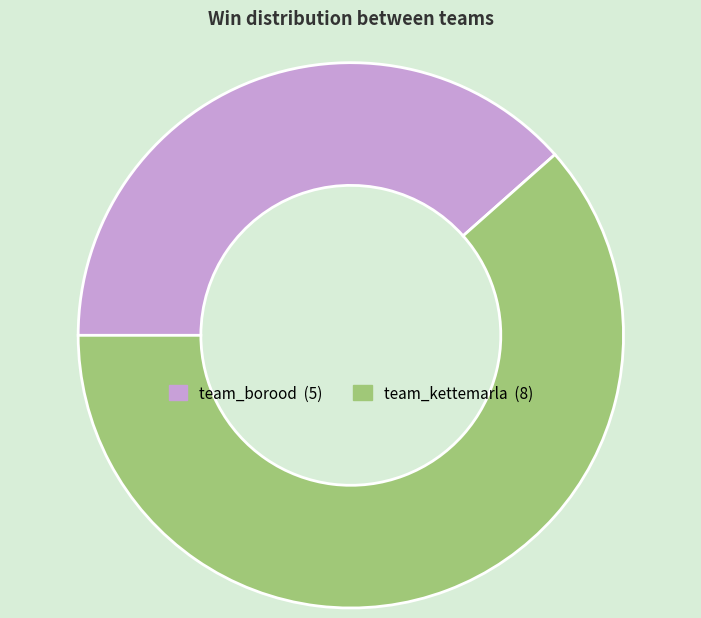

Which slice is the smallest?

team_borood